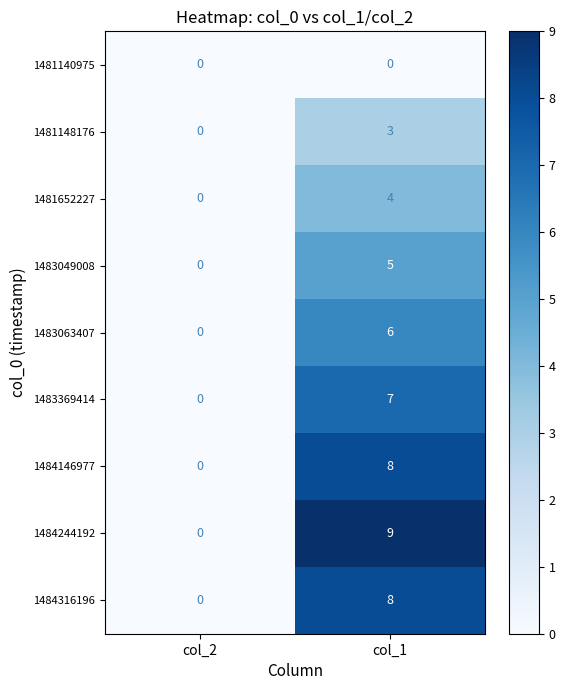

How many values in 1483049008 are above zero?

1